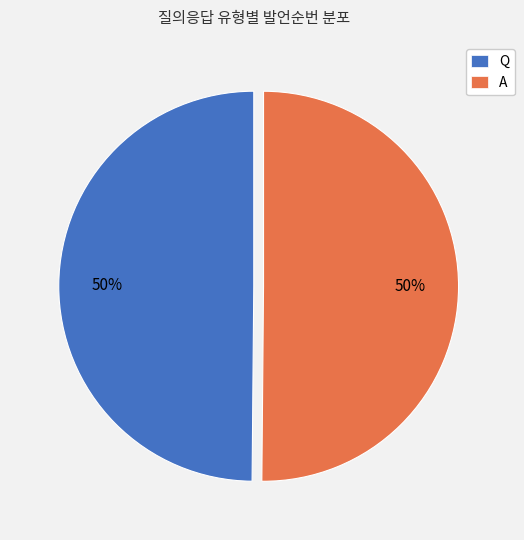

True or false: Q accounts for 41% of the total.

False